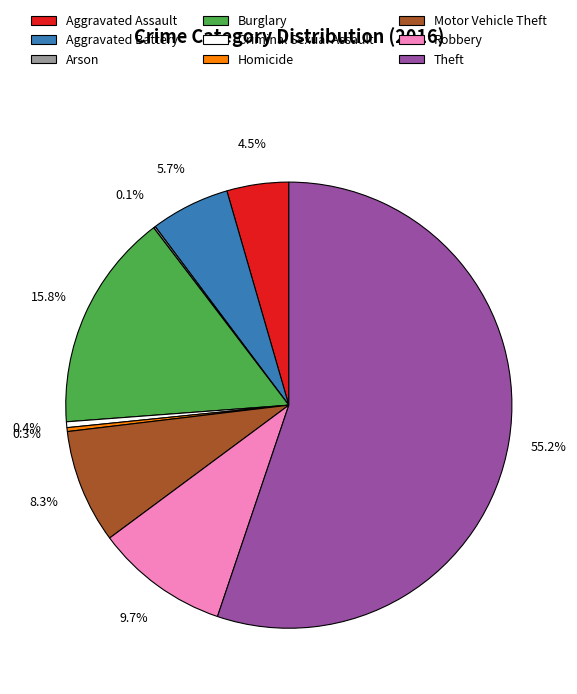

Which category has the biggest portion of the pie?

Theft